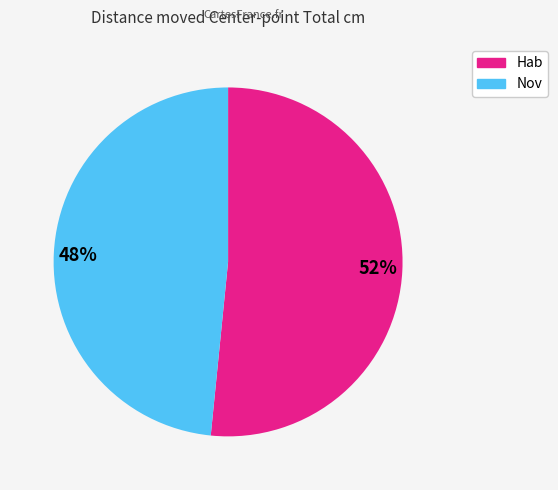

What is the ratio of the value at 48% to the value at 52%?

0.9